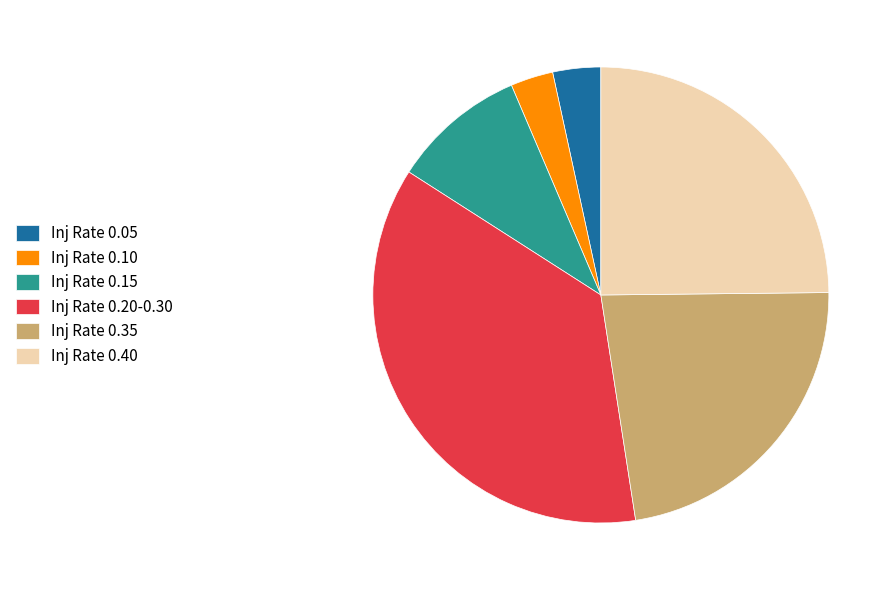

Is it true that Inj Rate 0.20-0.30 is 51% of the pie?

False